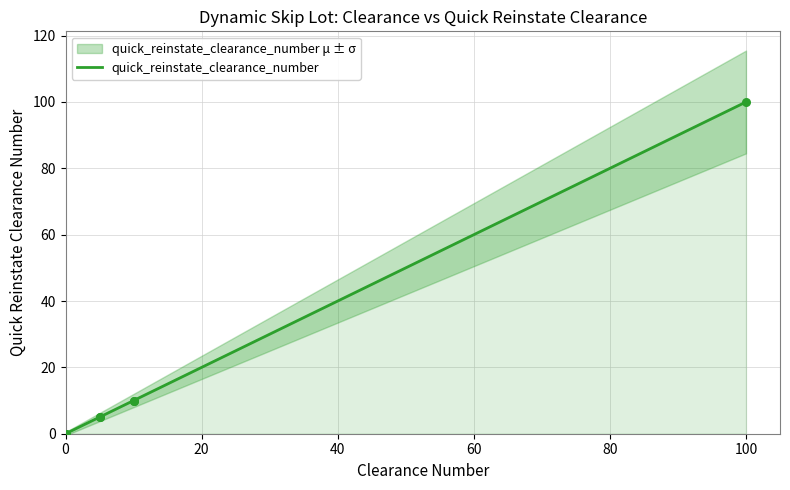

Which has a higher value, 0 or 100?

100